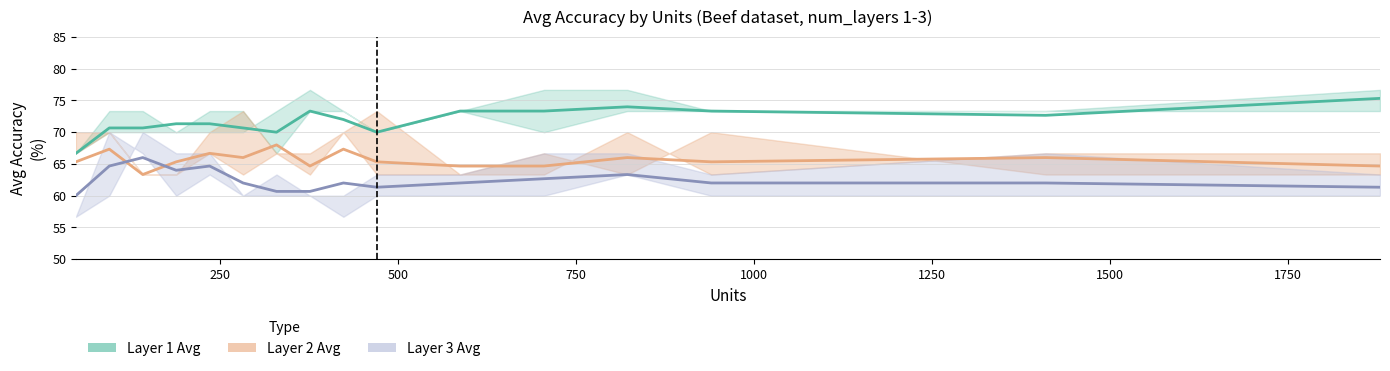

At how many categories does at least one series exceed 72?

7